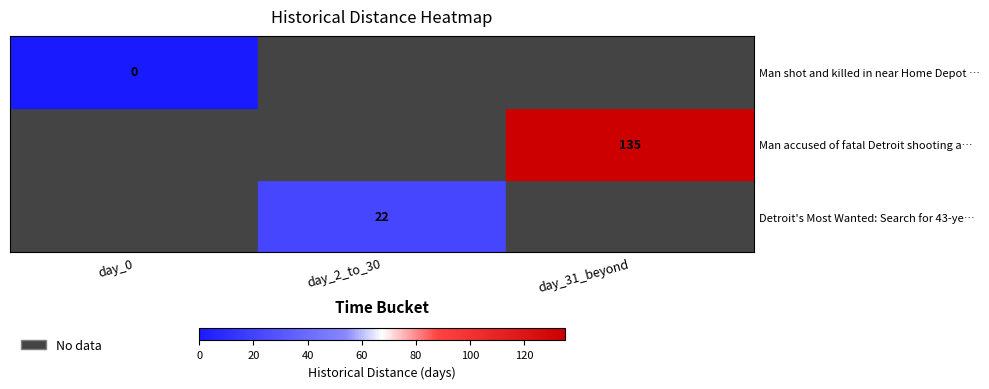

What is the maximum value shown in the chart?

135.0